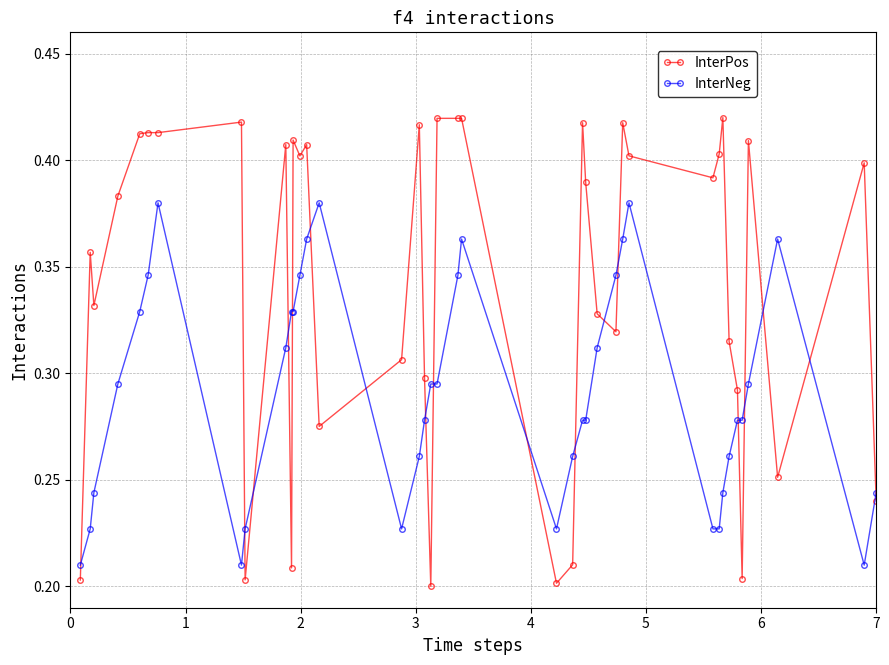

At how many categories does at least one series exceed 0?

40